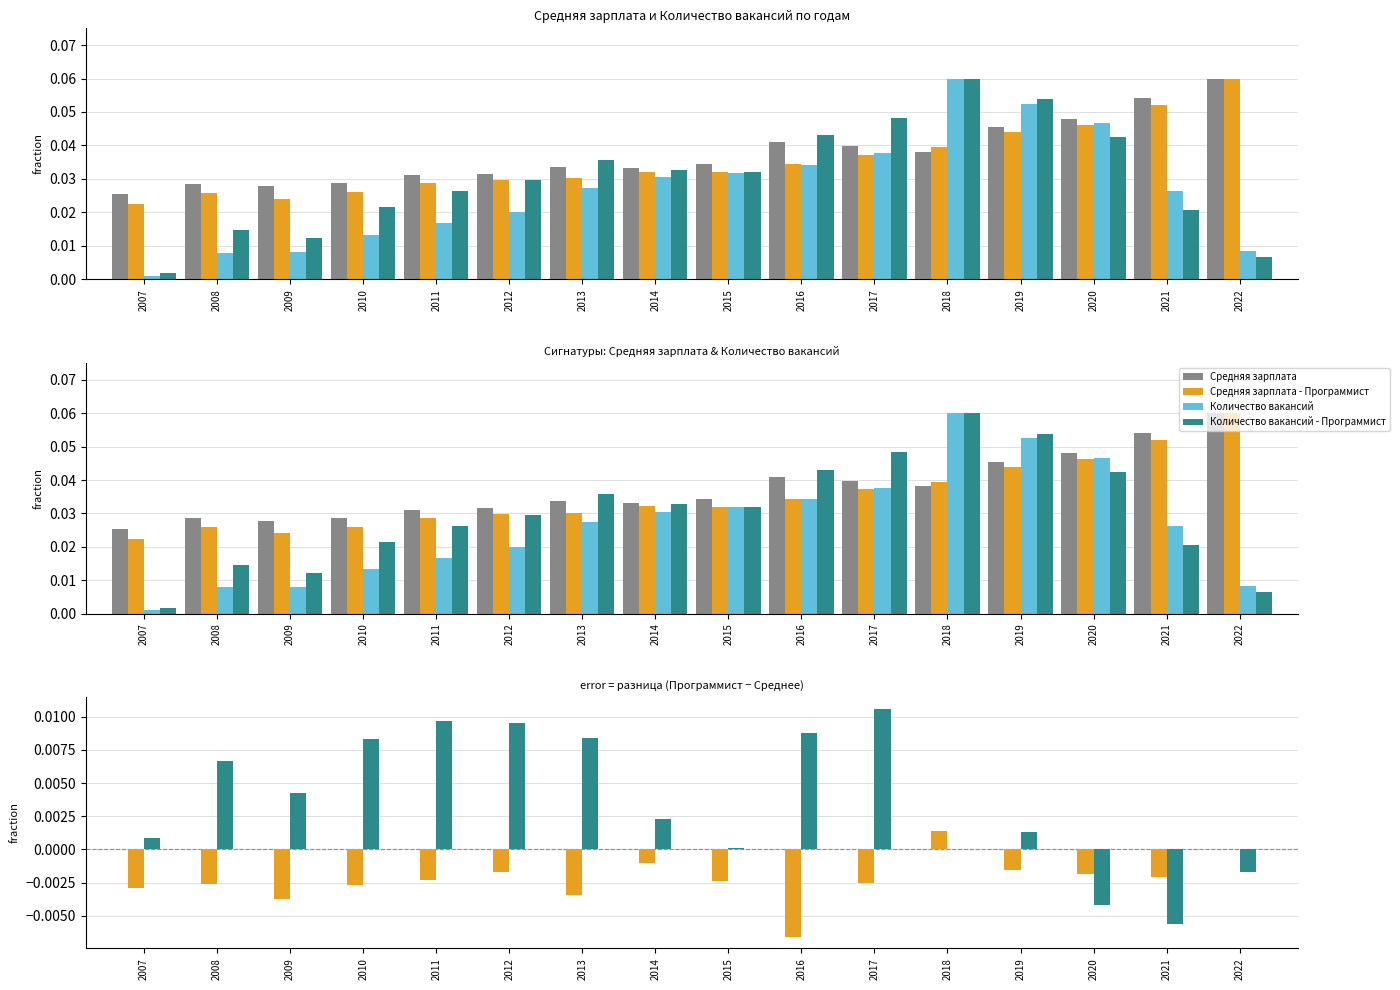

What are all the series names shown in the legend?

Средняя зарплата, Средняя зарплата - Программист, Количество вакансий, Количество вакансий - Программист